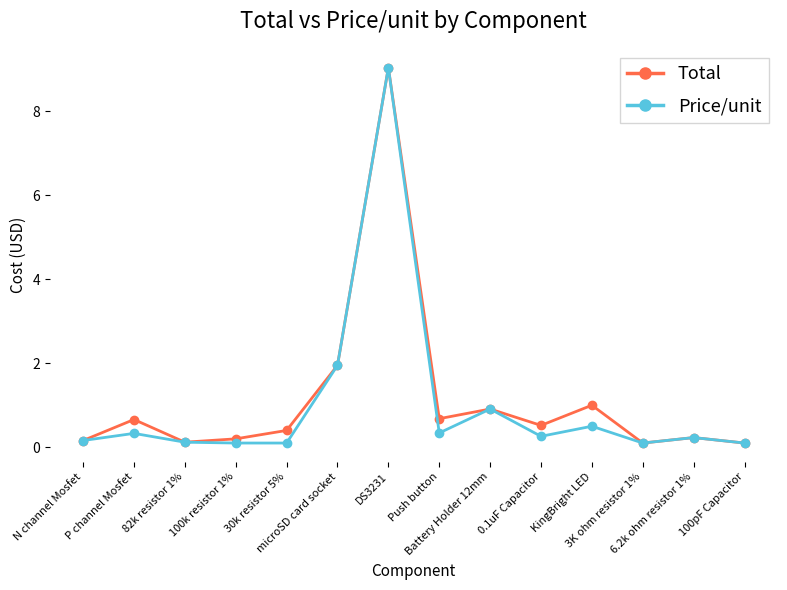

True or false: Total has more than 0 interior local peaks.

True